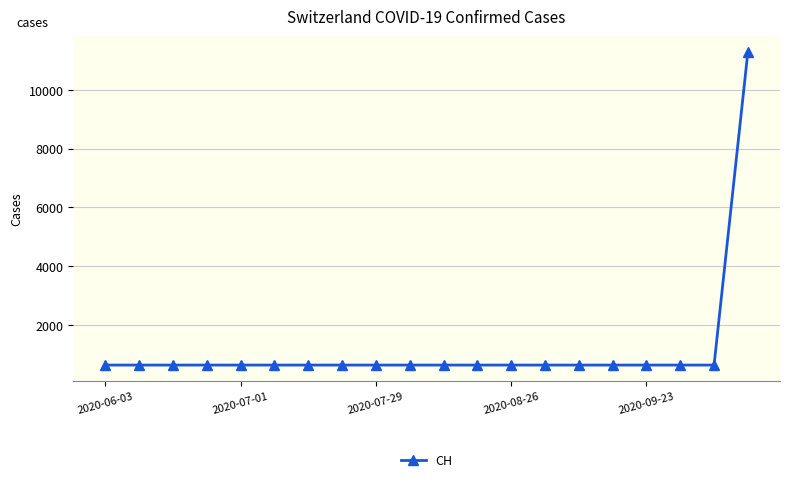

What is the difference between the maximum and second lowest values?

10665